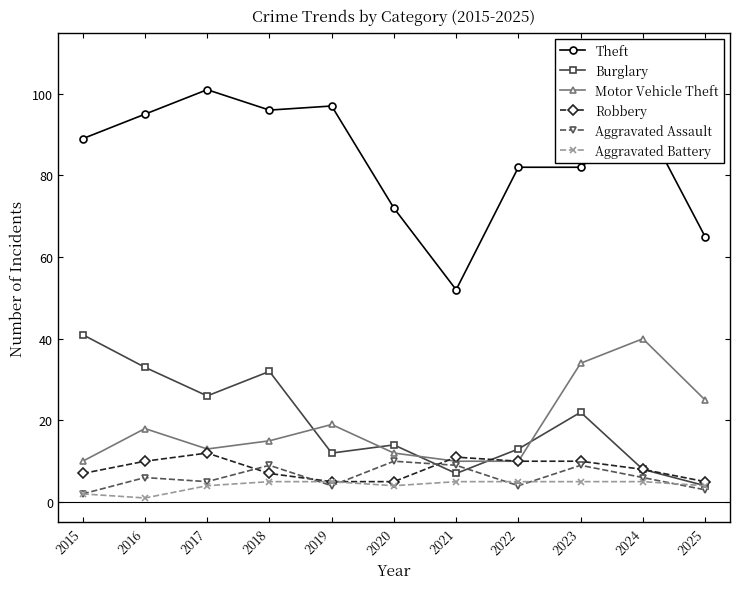

What are all the series names shown in the legend?

Theft, Burglary, Motor Vehicle Theft, Robbery, Aggravated Assault, Aggravated Battery